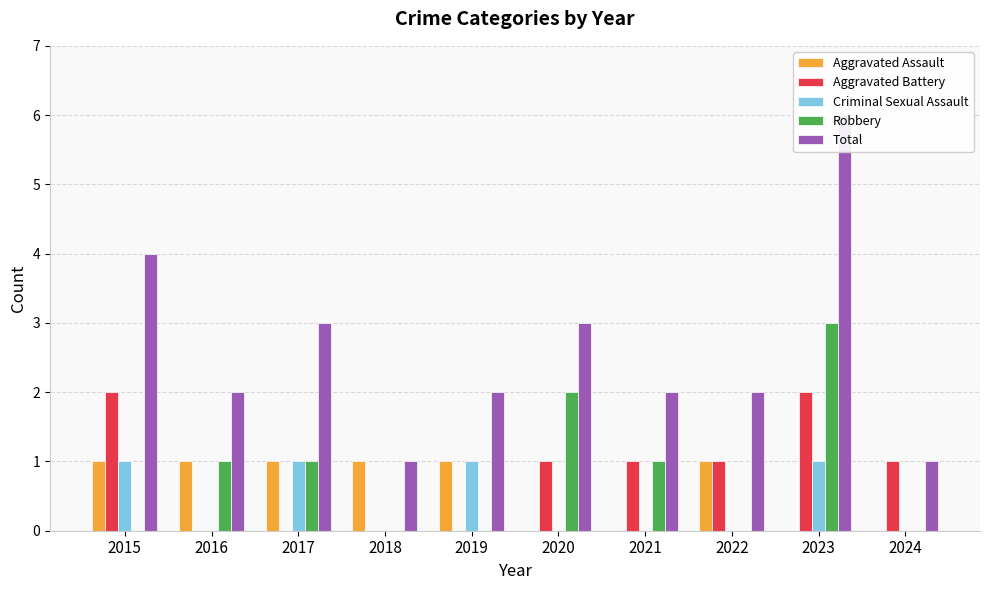

True or false: Robbery has a value of 2 at 2015.

False